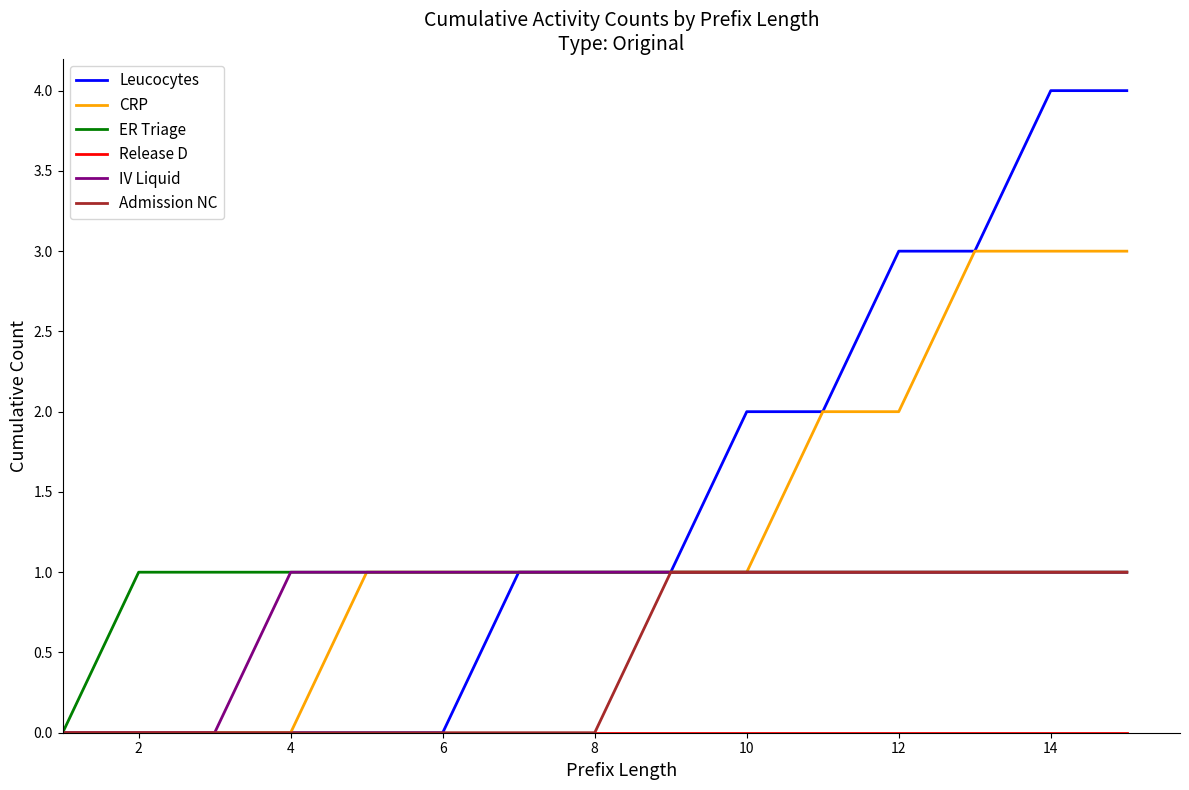

Which series has the widest spread of values?

Leucocytes